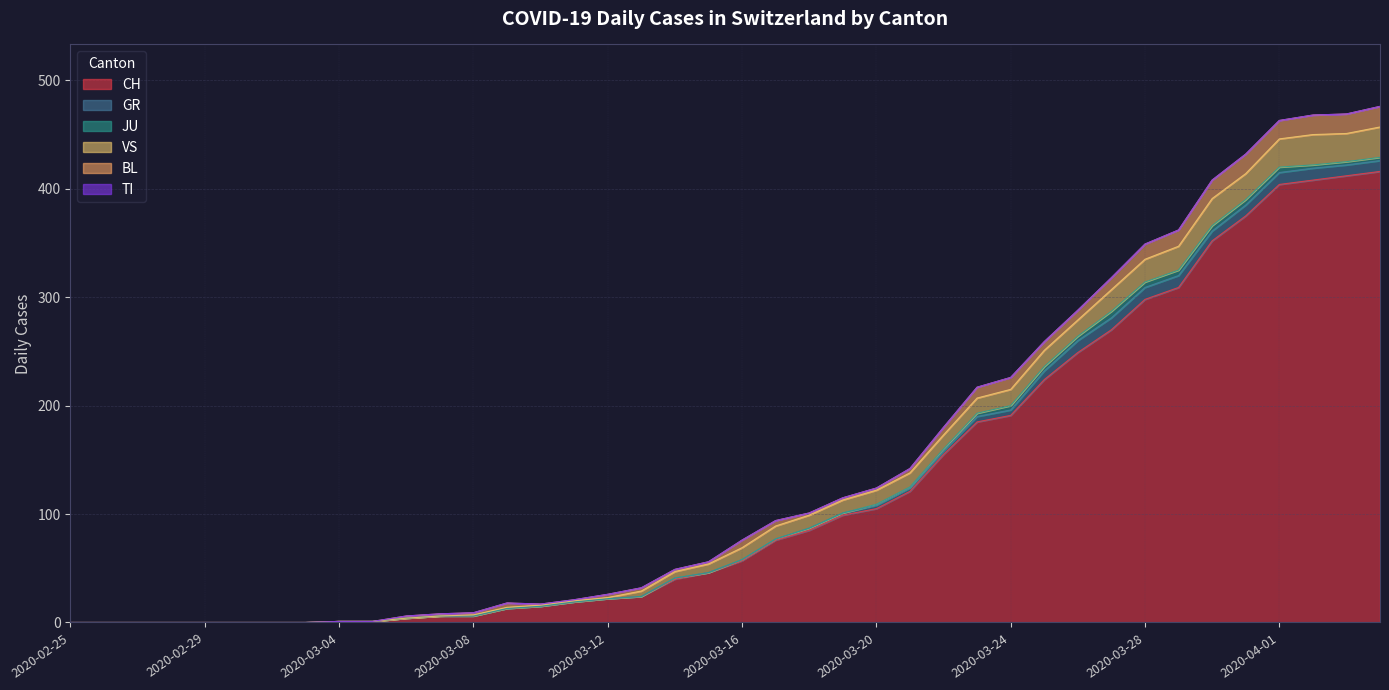

What position from the right is 2020-03-27?

9